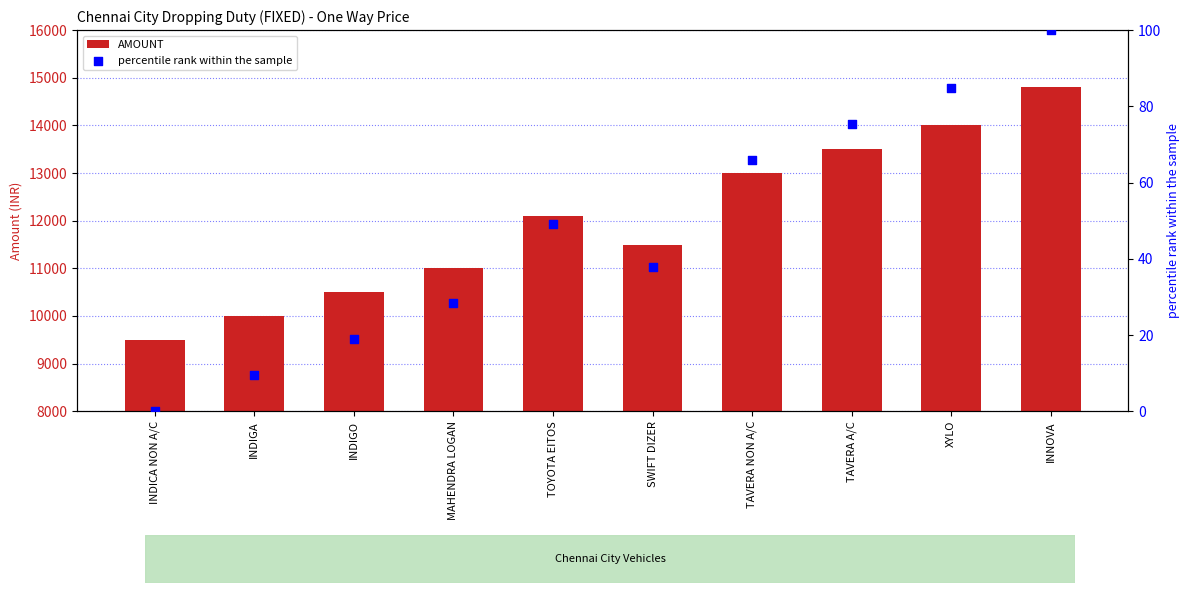

Is the value of AMOUNT at INDICA NON A/C greater than the value of percentile rank within the sample at TAVERA NON A/C?

Yes